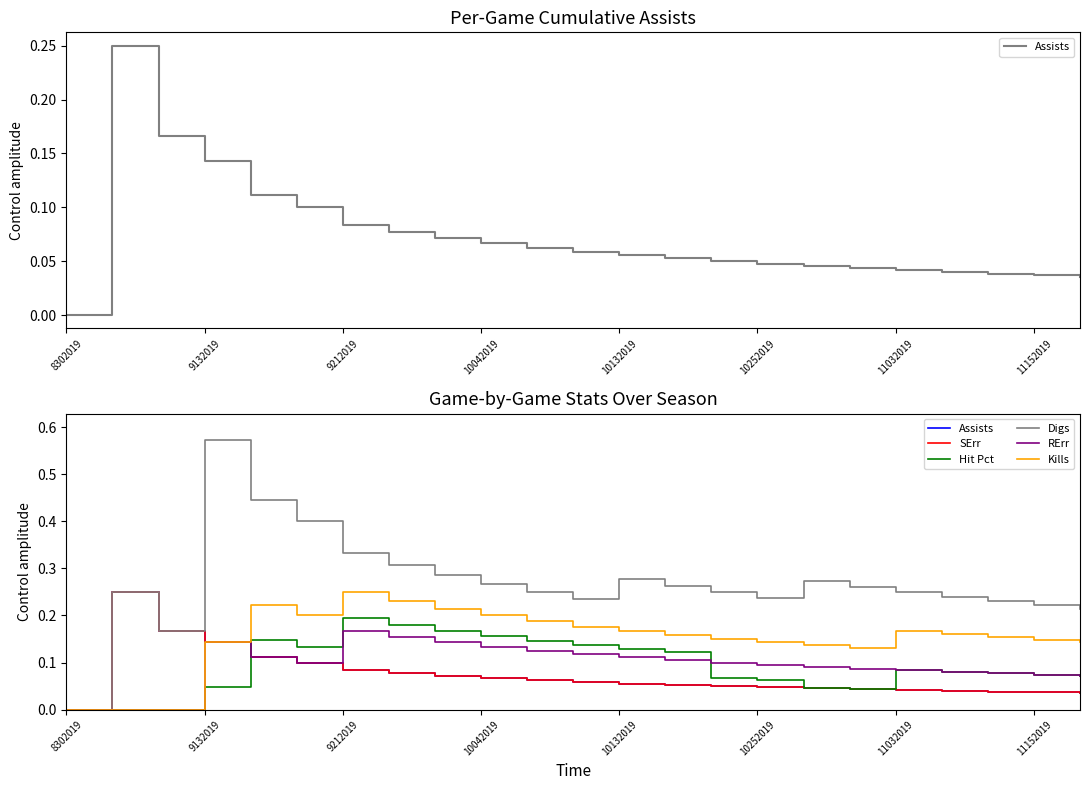

True or false: Kills and SErr intersect in this chart.

False